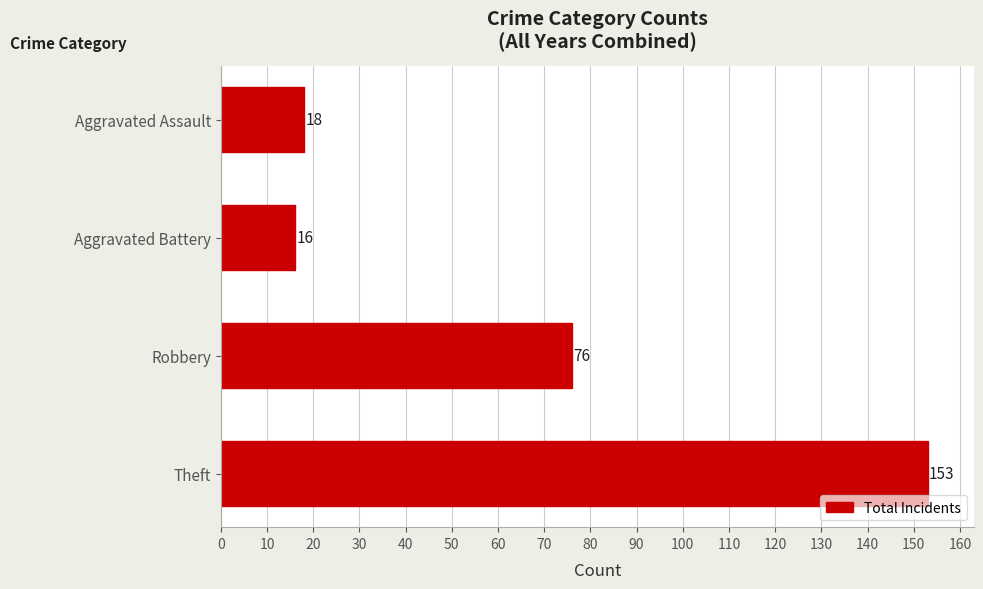

What is the label of the 2nd bar from the bottom?

Robbery